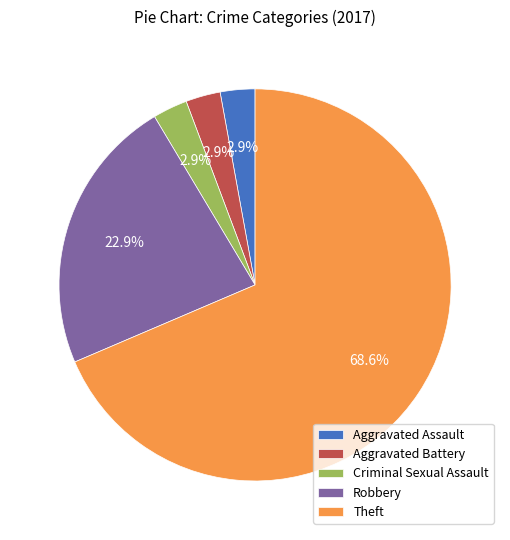

Is it true that Aggravated Assault is 12% of the pie?

False